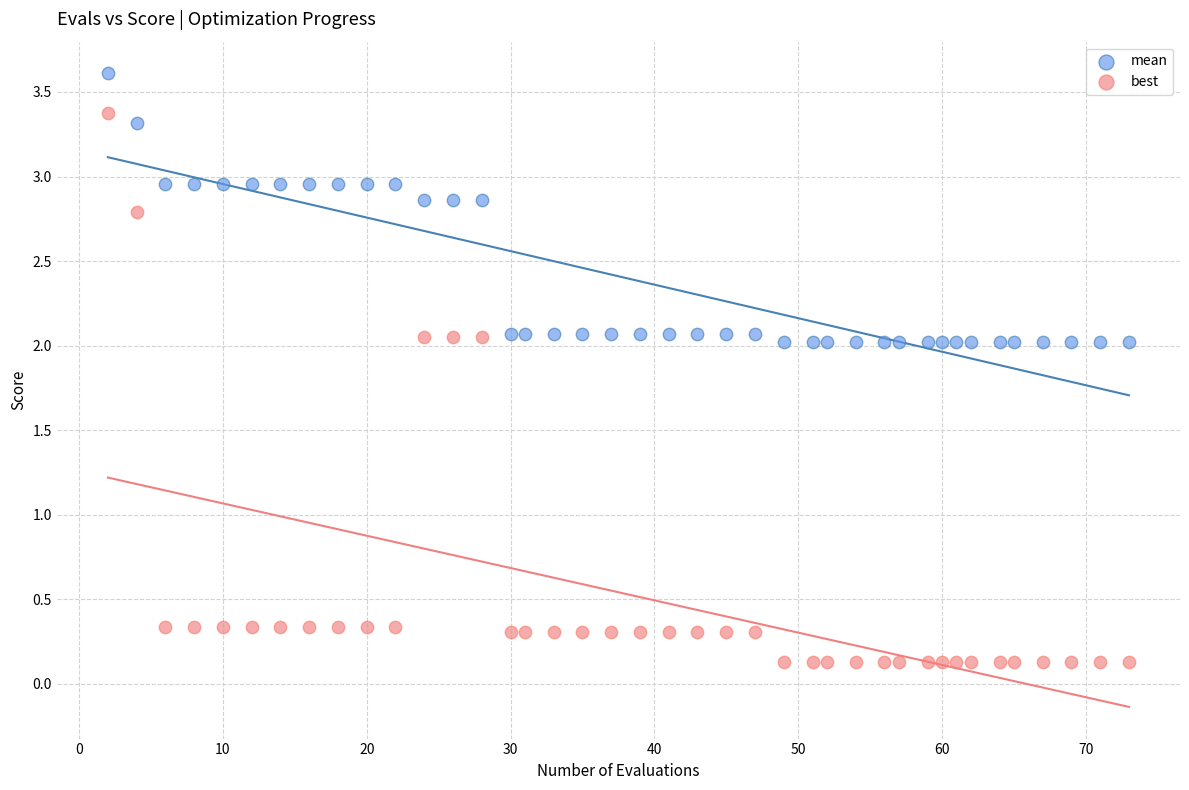

What are all the series names shown in the legend?

mean, best